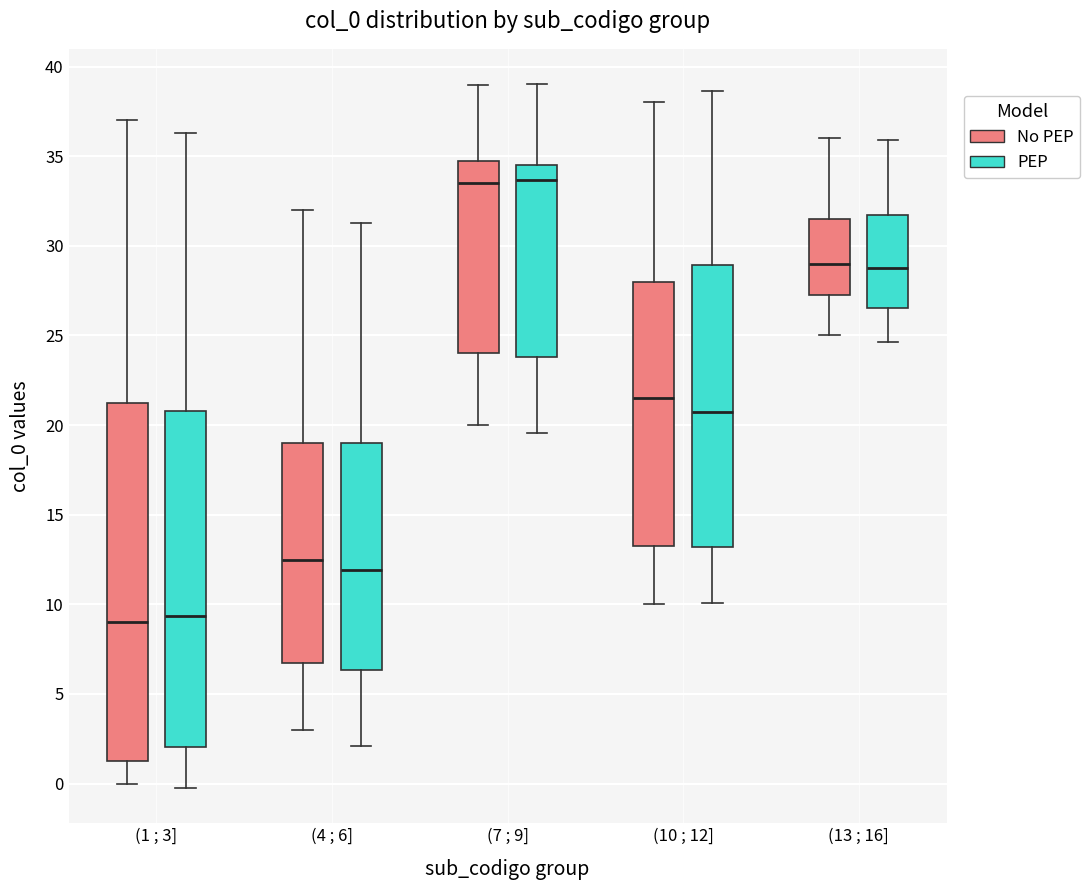

Where is the lower edge of the box for (4 ; 6] (PEP) on the y-axis? The values are not printed on the chart, so give them approximately, as read against the axis.

6.5